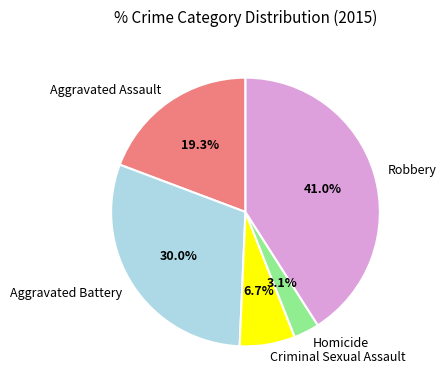

Which has a higher value, Robbery or Criminal Sexual Assault?

Robbery